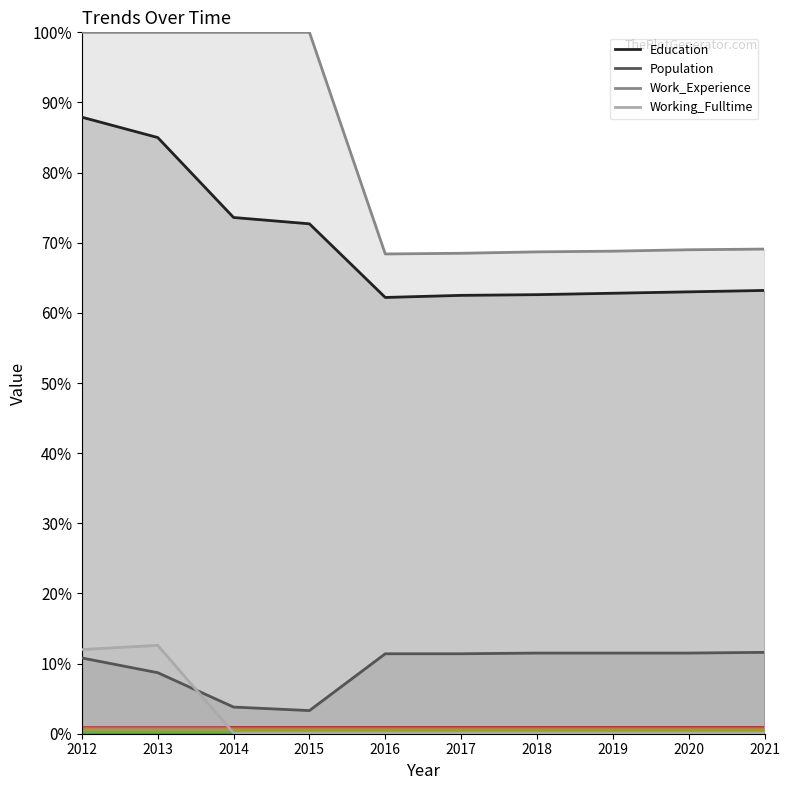

What is the minimum value for Working_Fulltime?

0.1